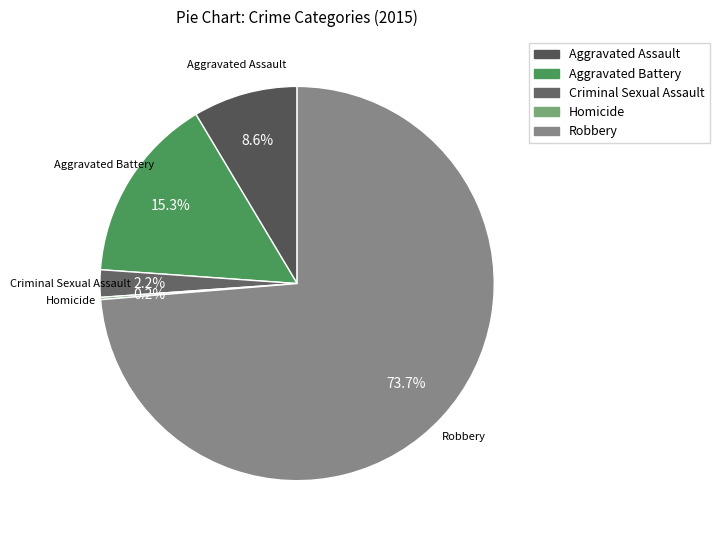

Combined, what portion of the pie is Criminal Sexual Assault and Robbery?

75.9%